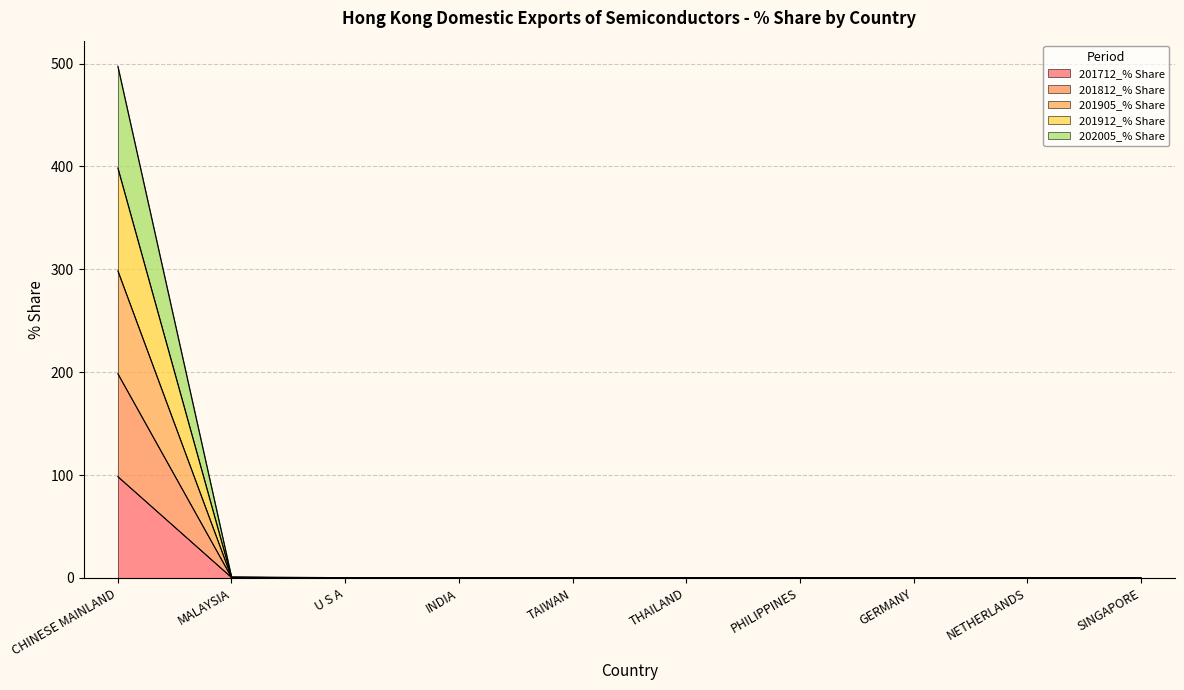

What is the label of the 3rd point from the left?

U S A